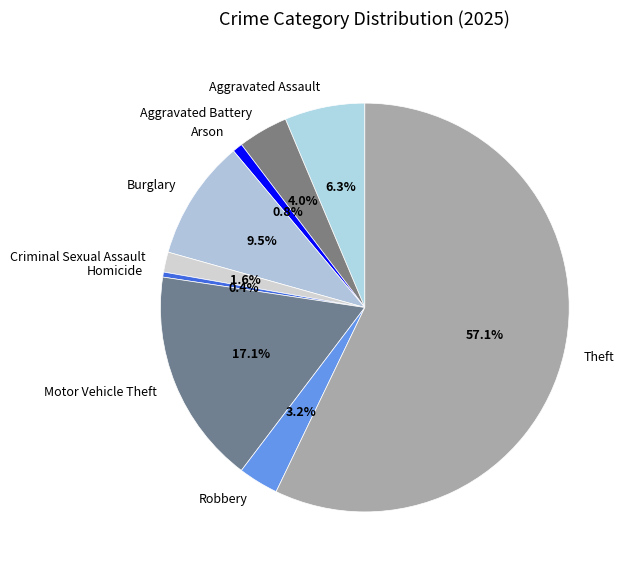

Is Motor Vehicle Theft the majority of the pie?

No